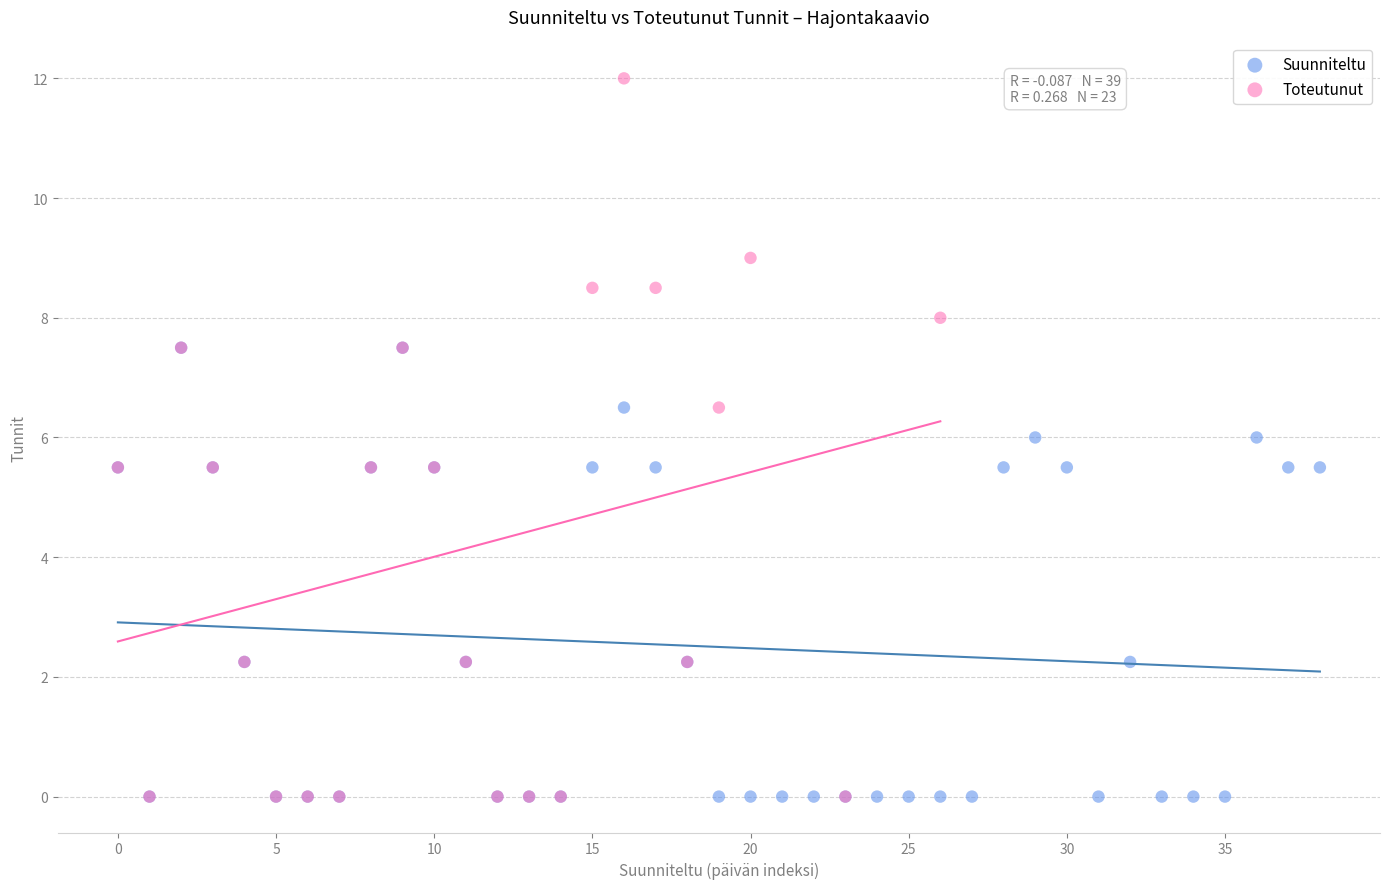

Which series has the widest spread of Y values?

Toteutunut